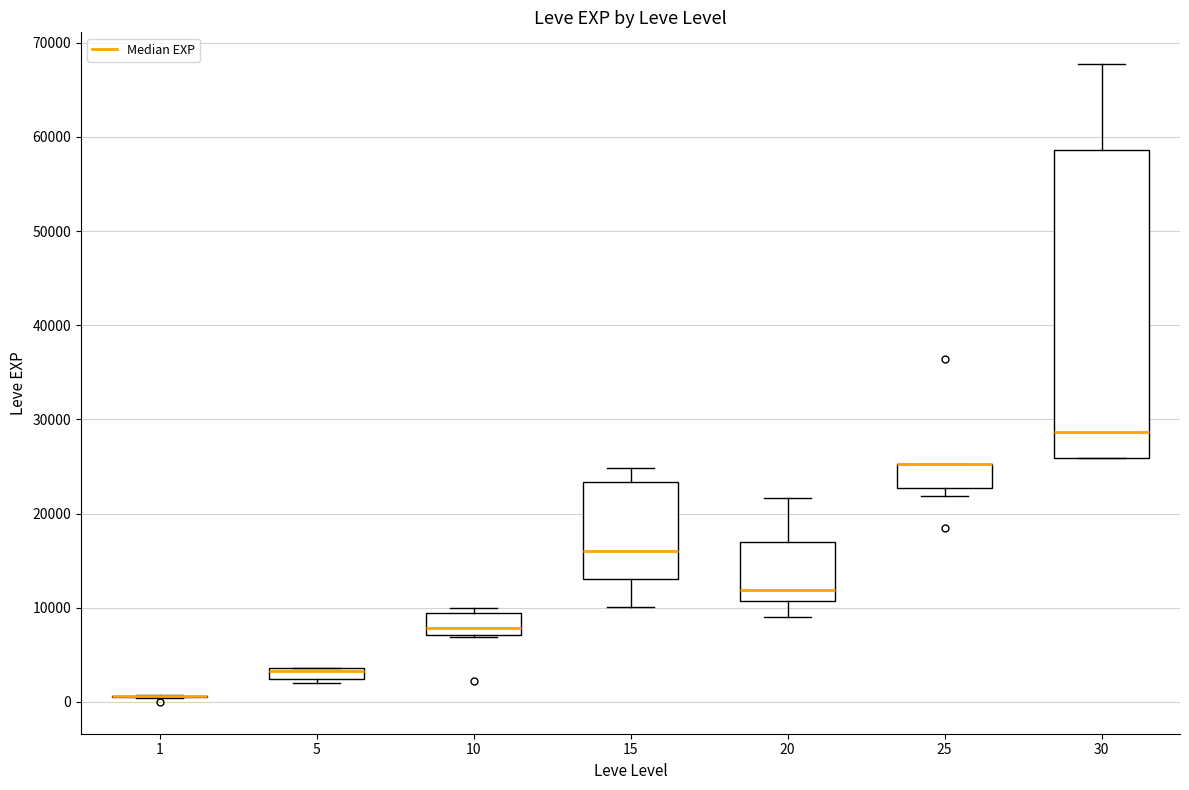

Which box is the tallest, from its lower edge to its upper edge?

30